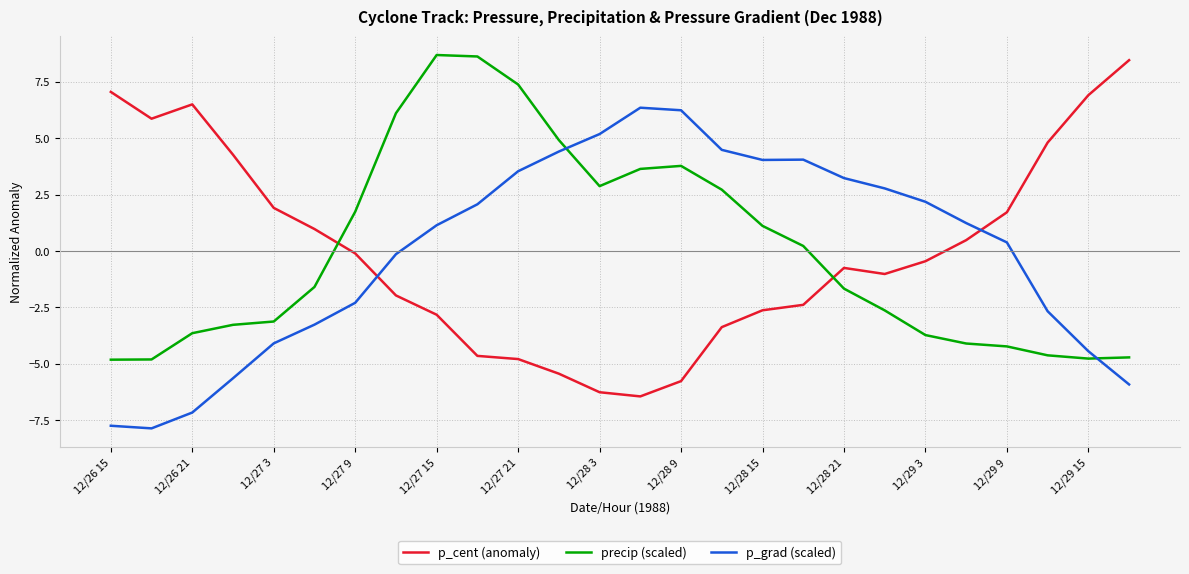

In p_cent (anomaly), how many points are higher than both neighbors (excluding endpoints)?

2